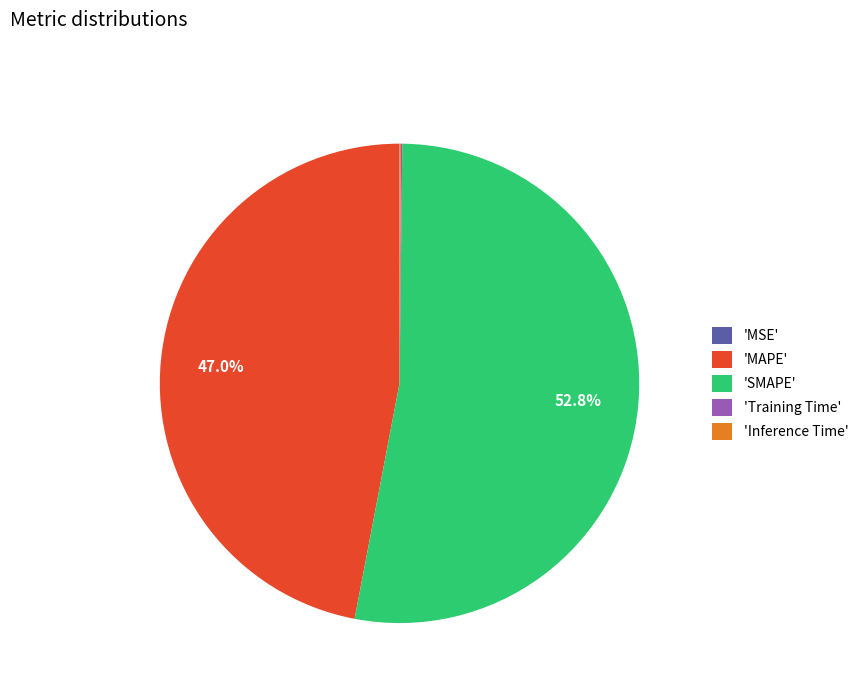

Is 'MAPE' the majority of the pie?

No